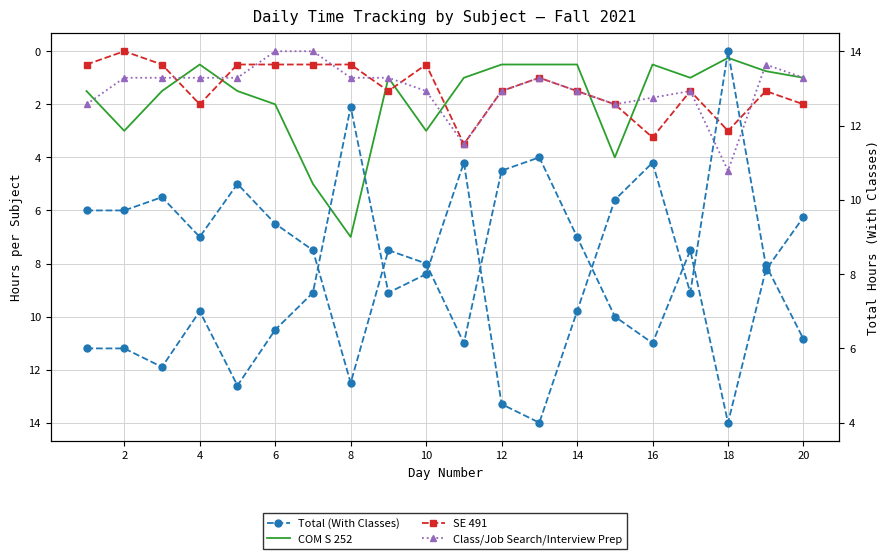

At which category does the chart reach its minimum across all series?

2